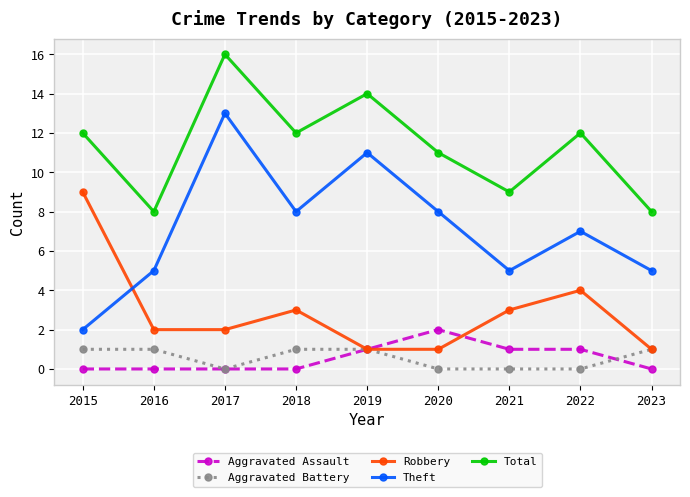

True or false: Robbery has a value of 2 at 2020.

False